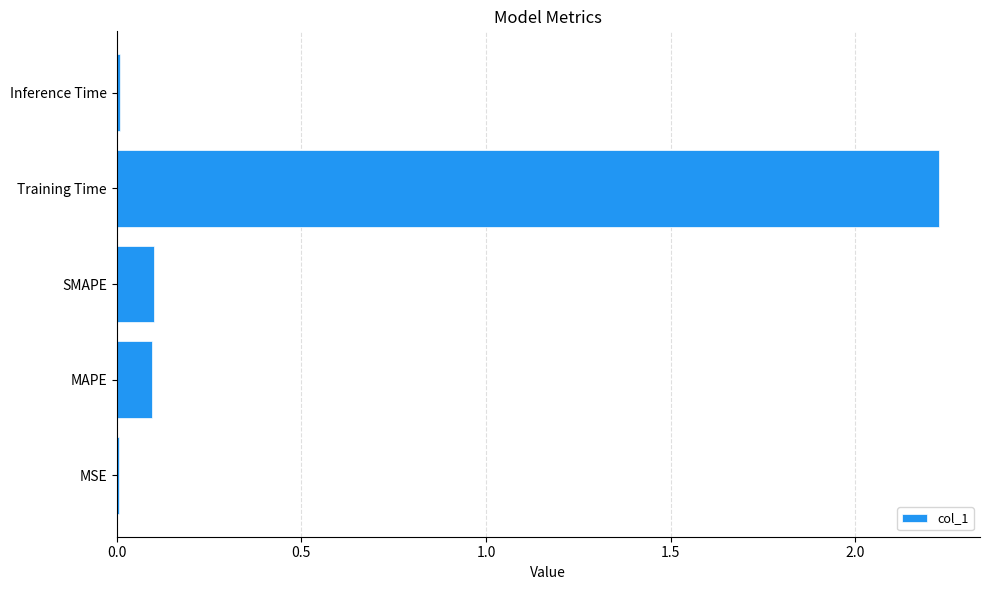

At which category does the chart reach its peak across all series?

Training Time